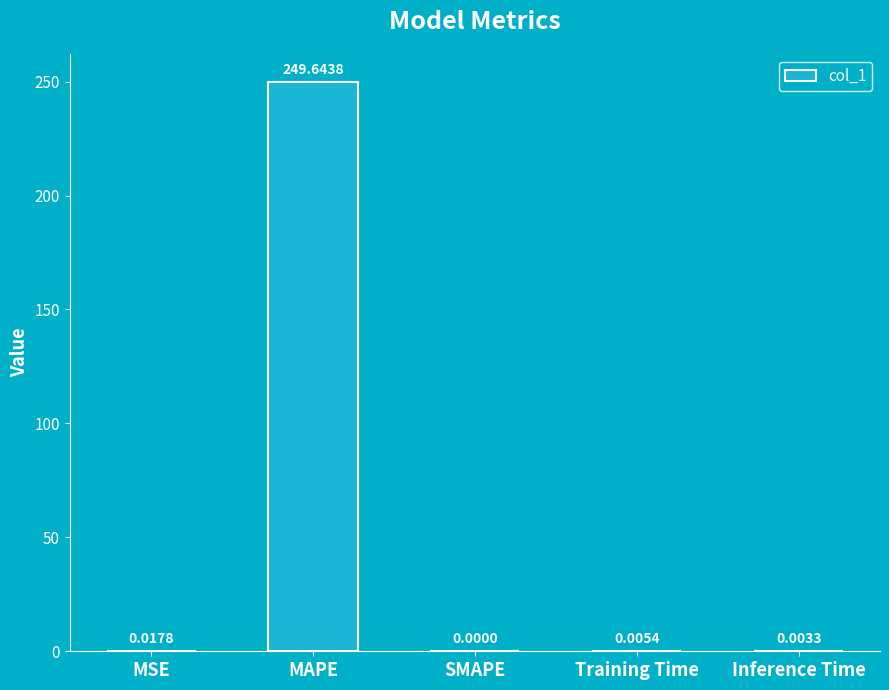

Which label corresponds to the largest value in the chart?

MAPE